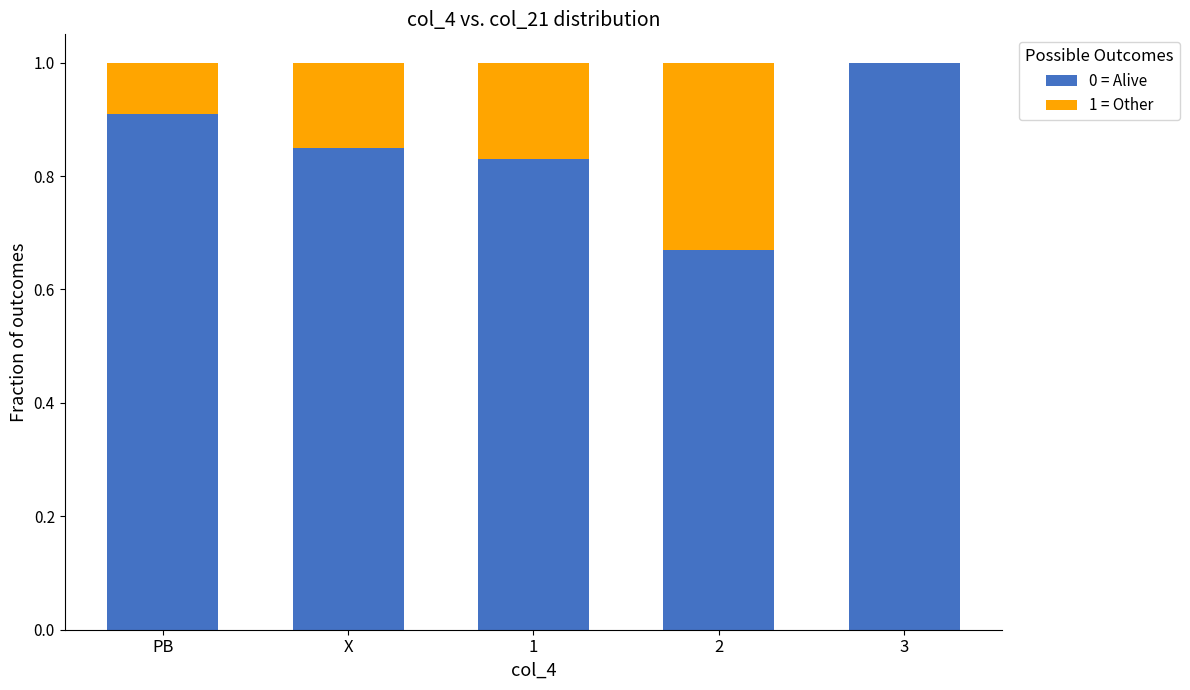

What is the total value across all series at 2?

1.0